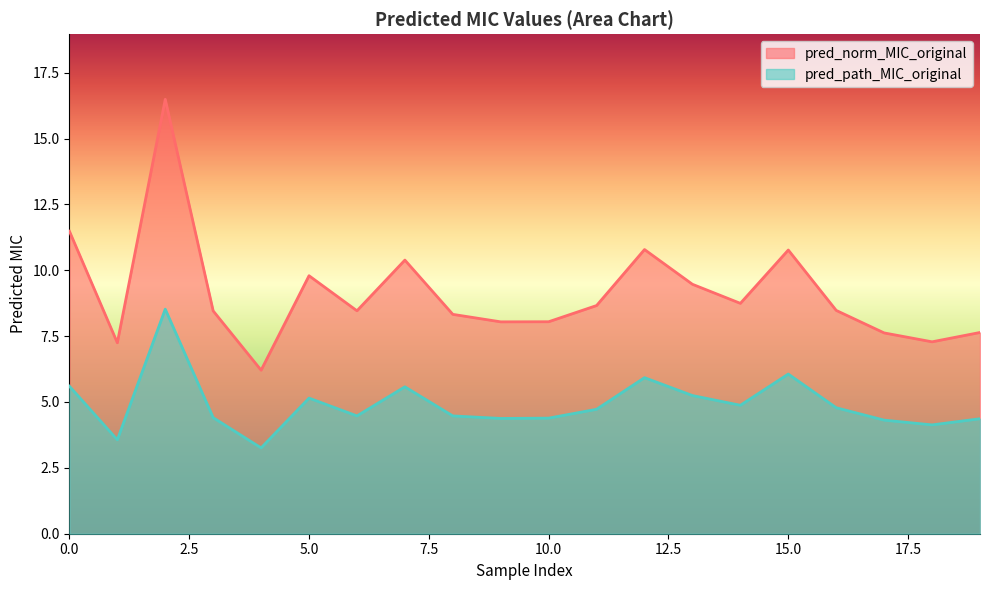

True or false: pred_norm_MIC_original has a value of 10.4 at 7.

True